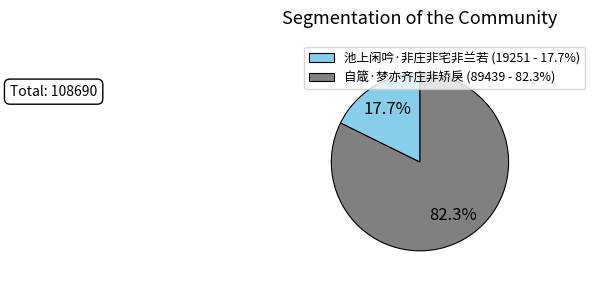

To the nearest percent, what percentage of the pie is 自箴·梦亦齐庄非矫戾?

82%